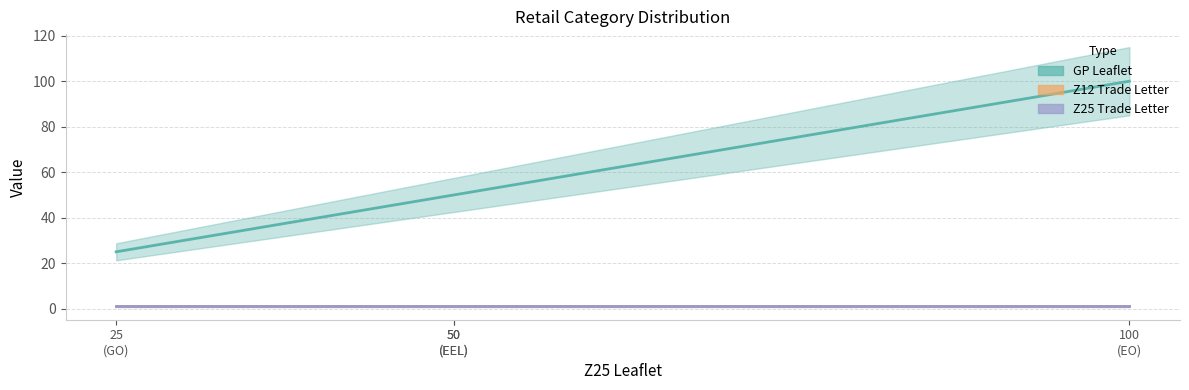

Rank the series by their maximum value, from lowest to highest.

Z12 Trade Letter, Z25 Trade Letter, GP Leaflet